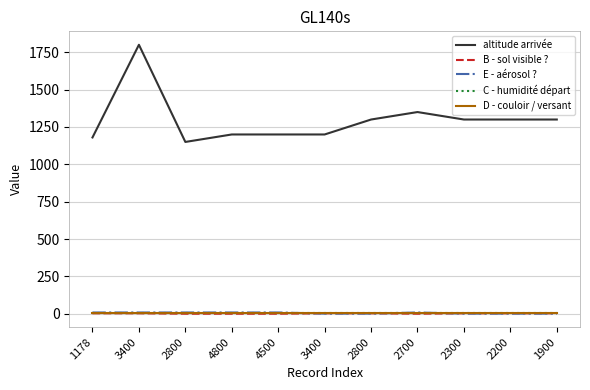

True or false: altitude arrivée has a value of 1747 at 1178.

False